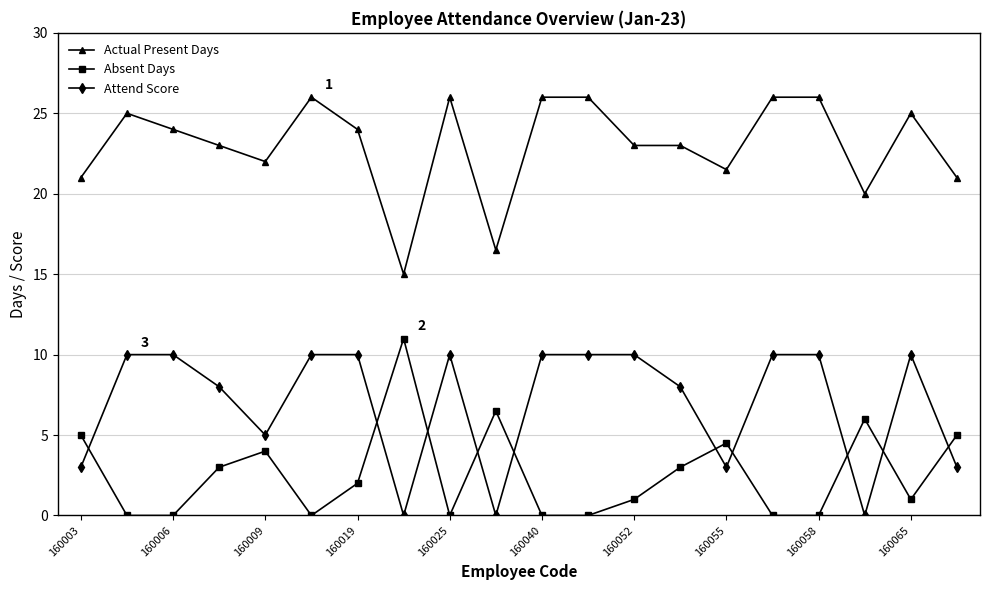

What is the difference between the maximum and minimum values in the Actual Present Days series?

11.0